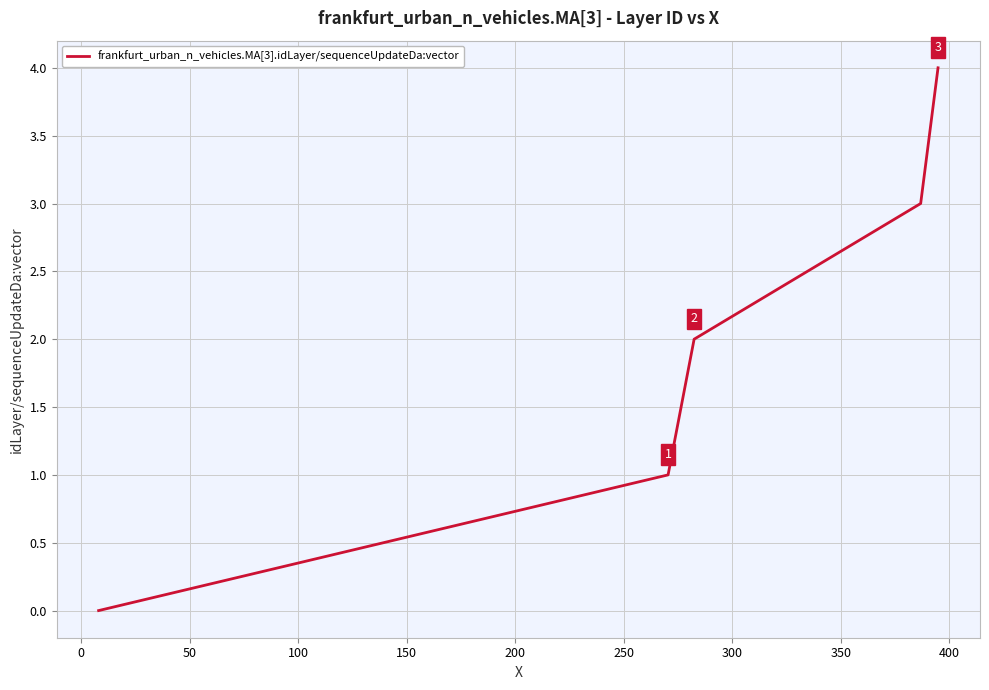

Reading left to right, extract all data points from this chart.

0	1	2	3	4